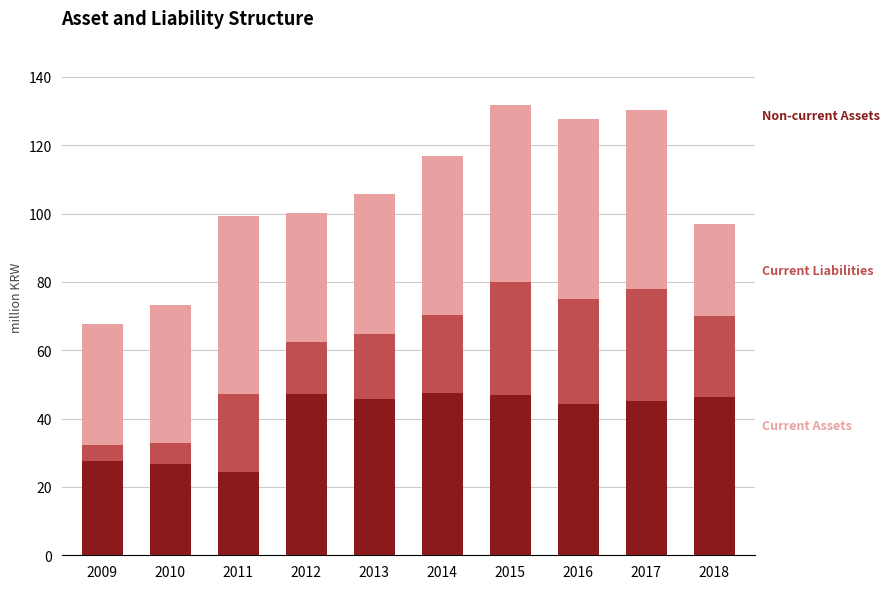

What is the total value across all series at 2015?

131.7